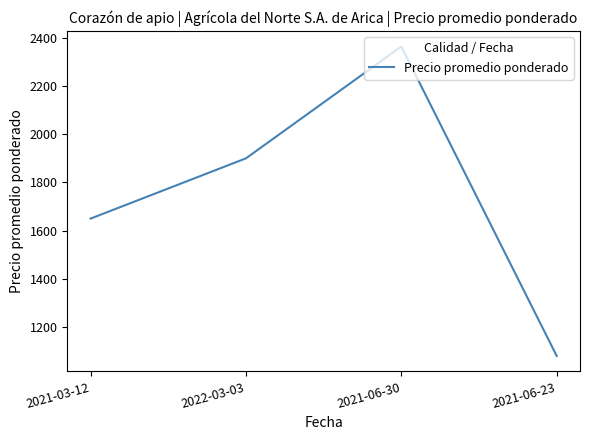

What position from the right is 2022-03-03?

3